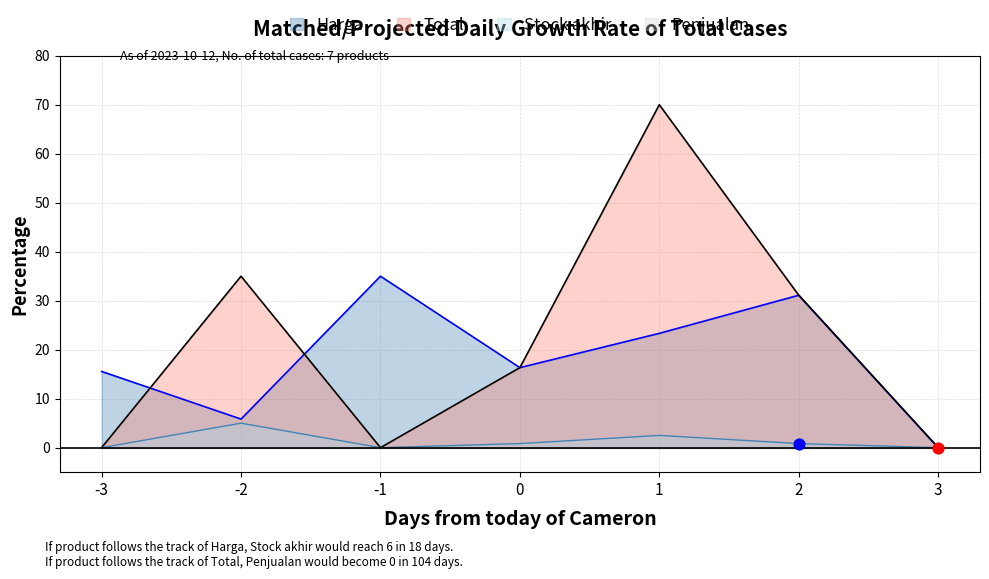

Is the value of Stock akhir at -1 greater than the value of Harga at 2?

No